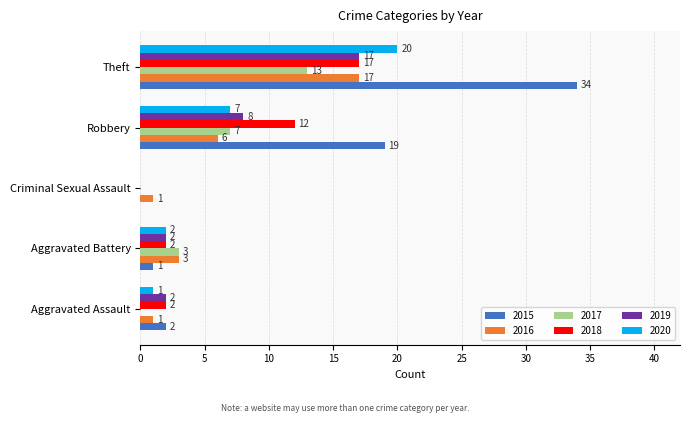

Which category has the highest value in the 2016 series?

Theft